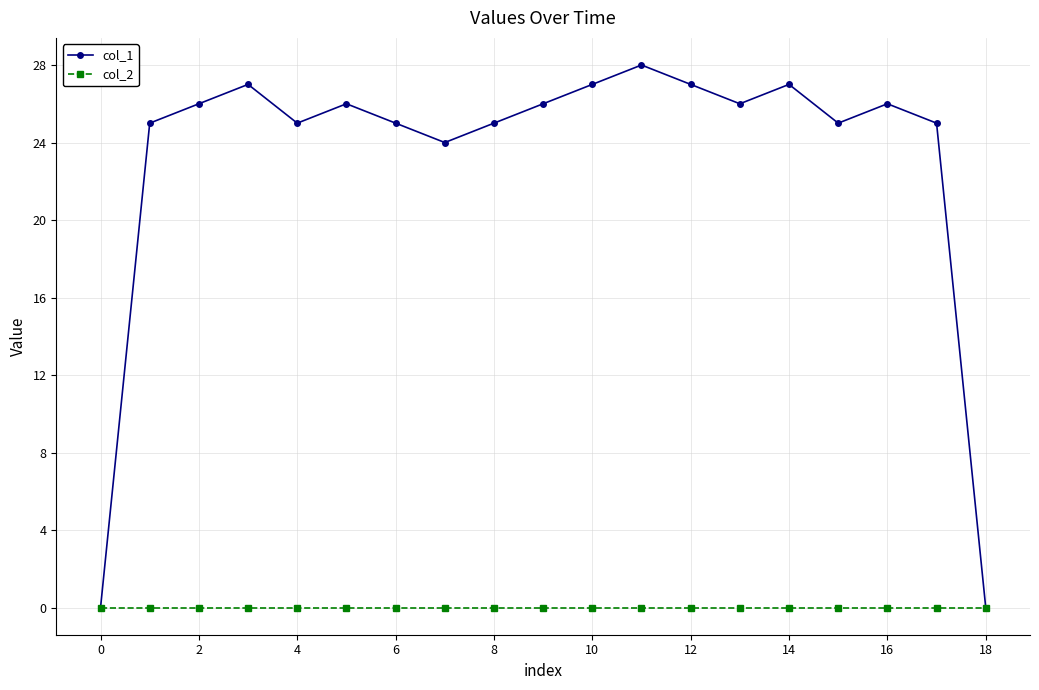

Reading left to right, extract all data points from this chart.

col_1: 0	25	26	27	25	26	25	24	25	26	27	28	27	26	27	25	26	25	0
col_2: 0	0	0	0	0	0	0	0	0	0	0	0	0	0	0	0	0	0	0